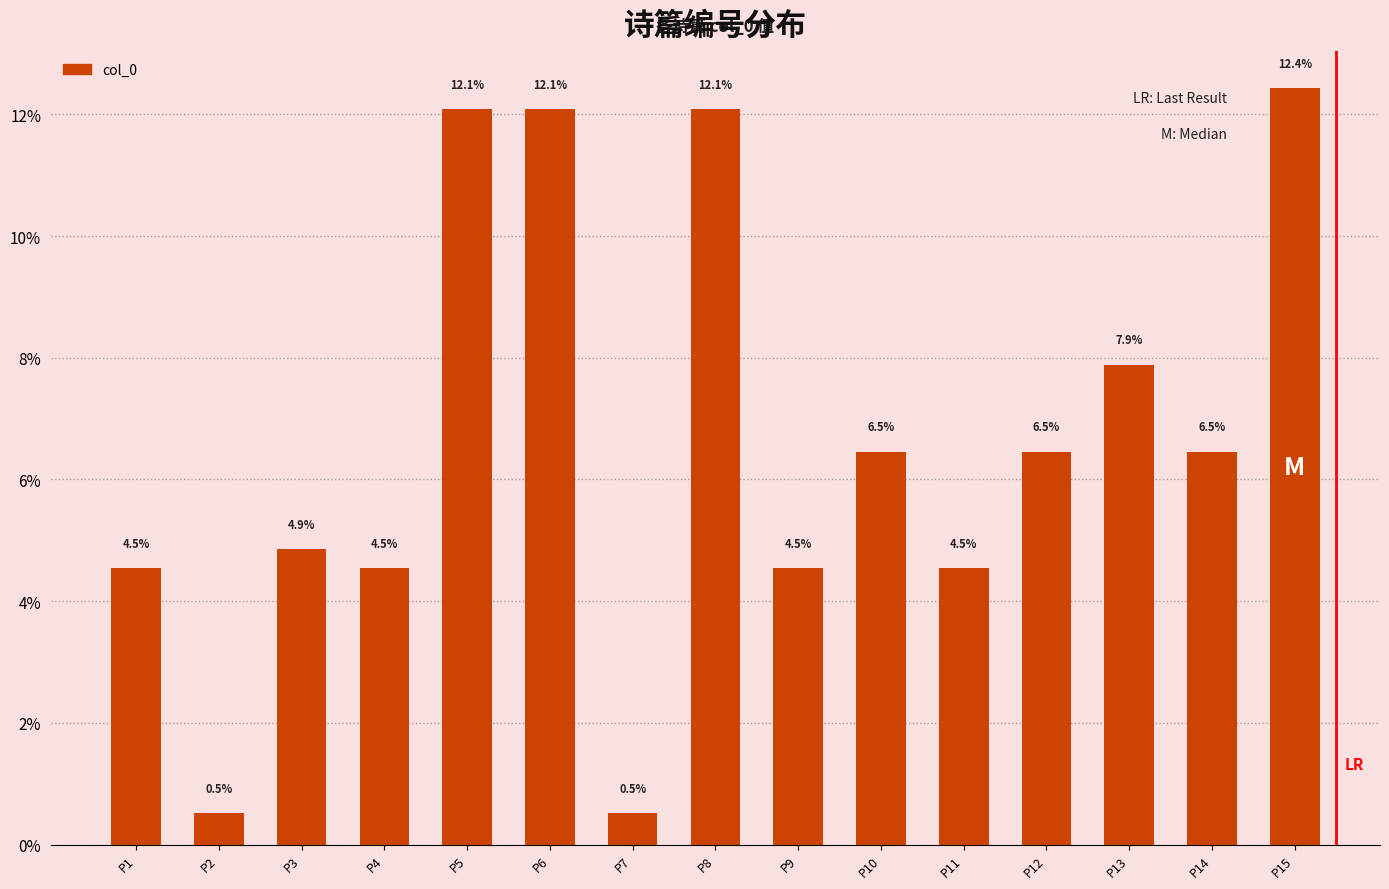

What is the minimum value shown in the chart?

0.5